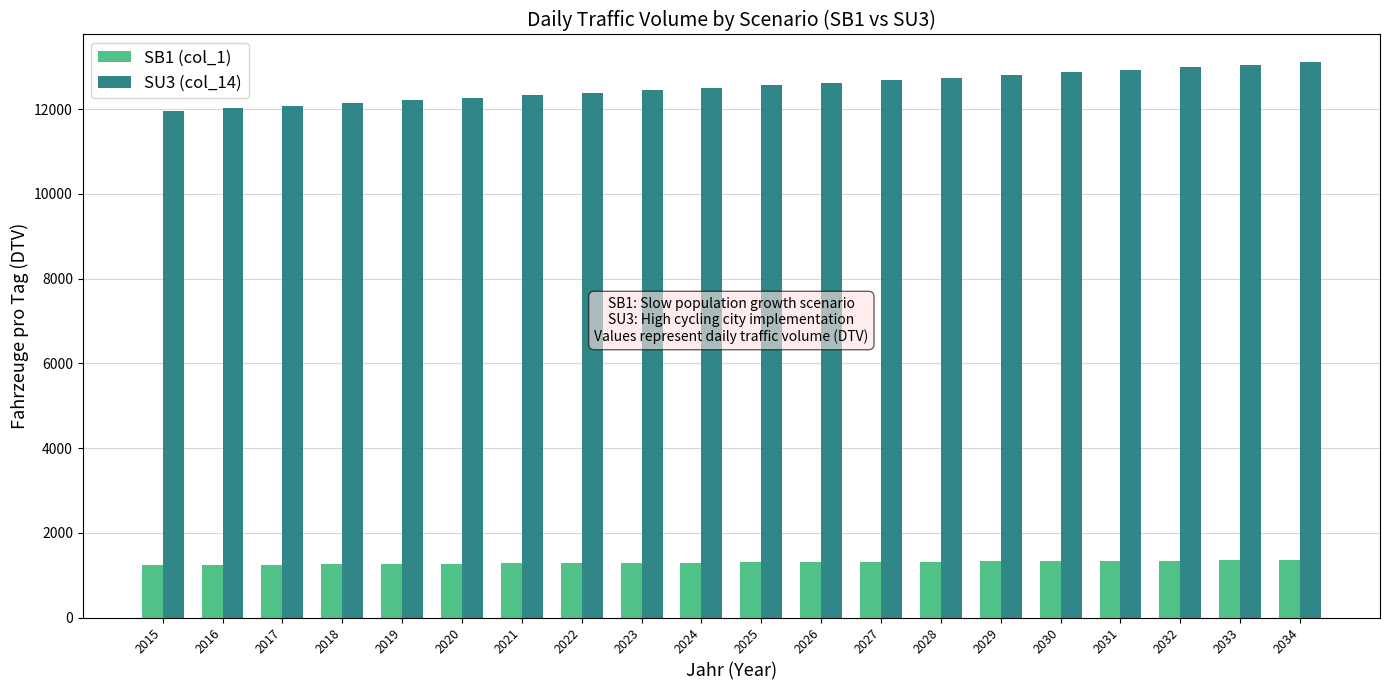

What are all the series names shown in the legend?

SB1 (col_1), SU3 (col_14)